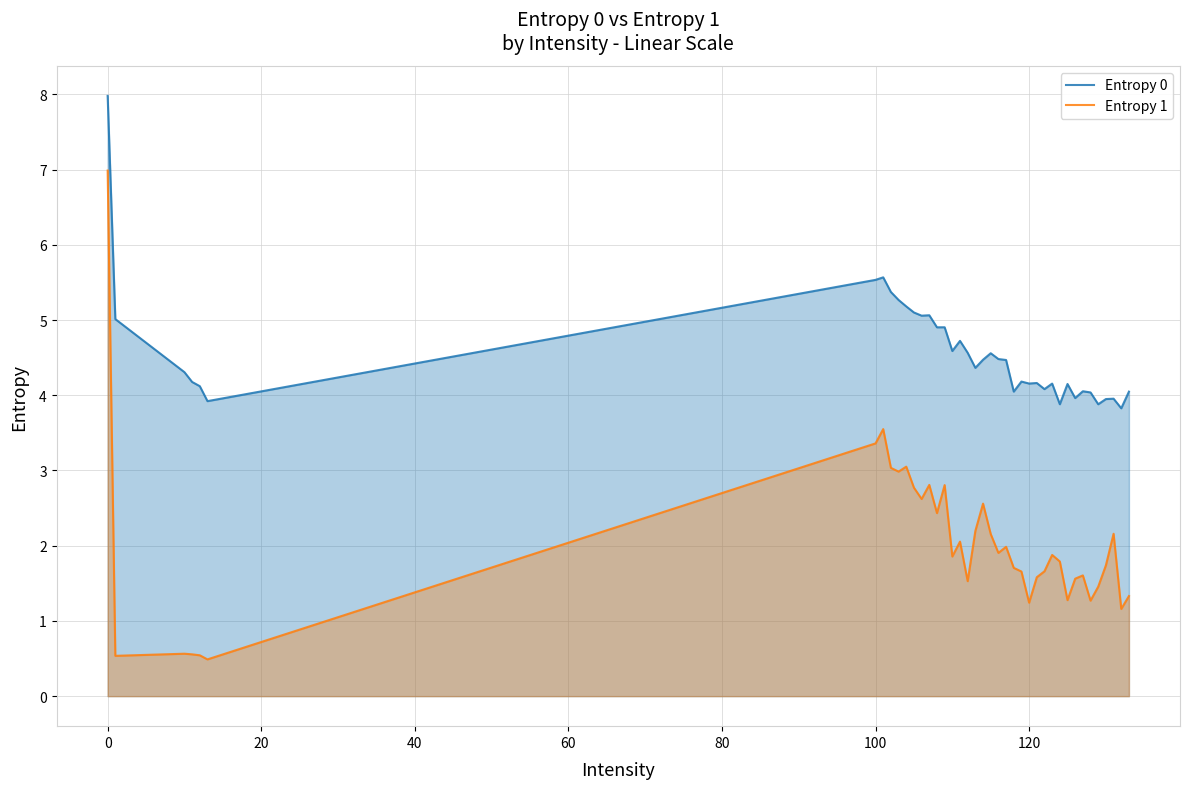

Which series has the widest spread of values?

Entropy 1